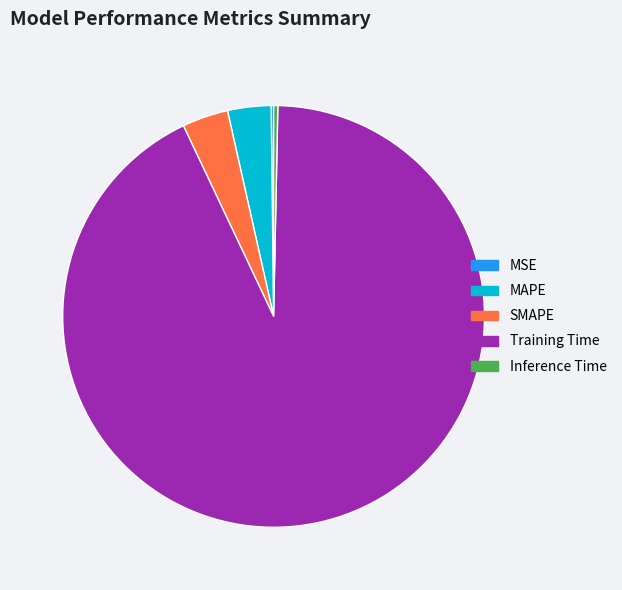

Combined, do Training Time and MAPE account for over 50%?

Yes